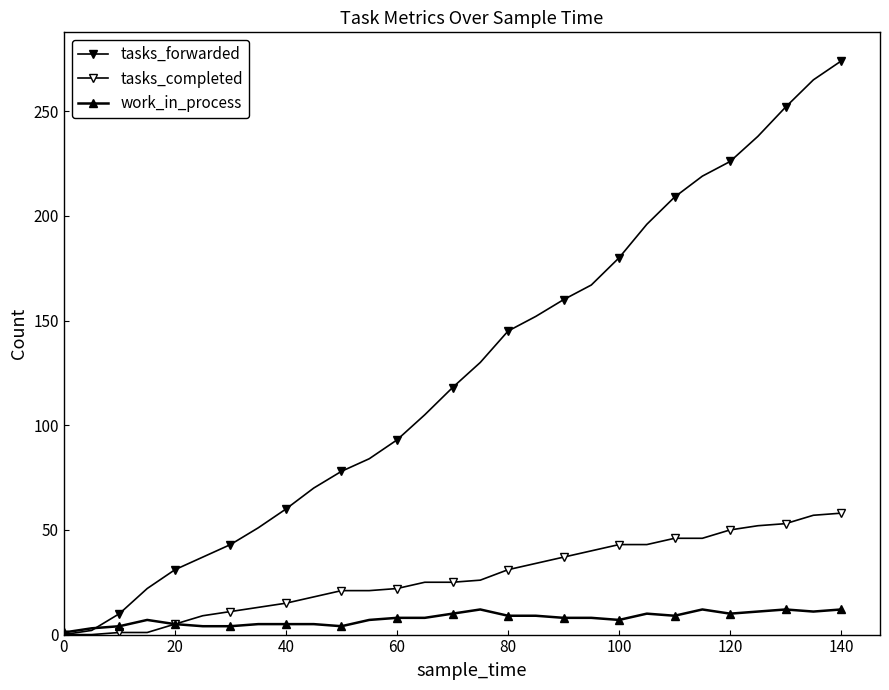

How many categories are shown in the chart?

29